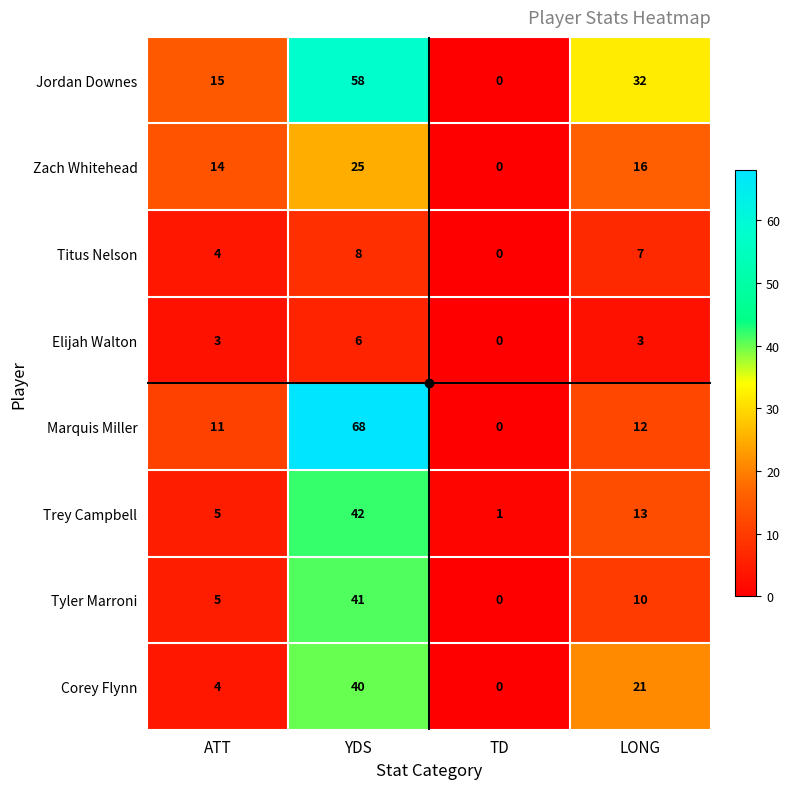

How many categories are shown in the chart?

4